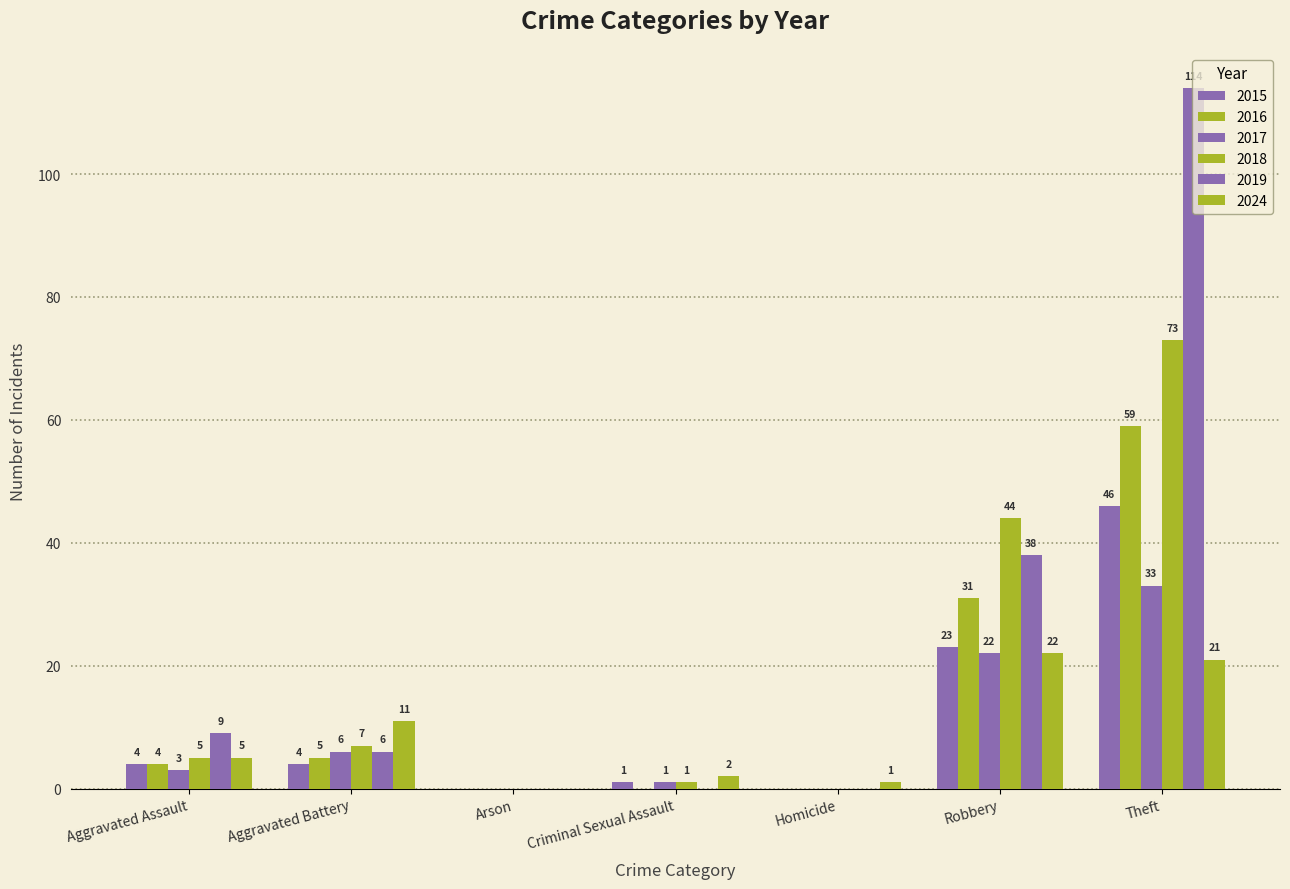

Count the number of data series in this chart.

6